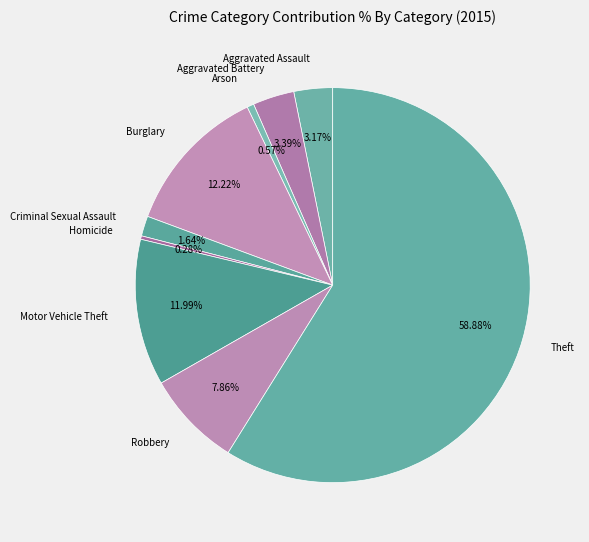

Is the sum of Motor Vehicle Theft and Criminal Sexual Assault greater than half?

No